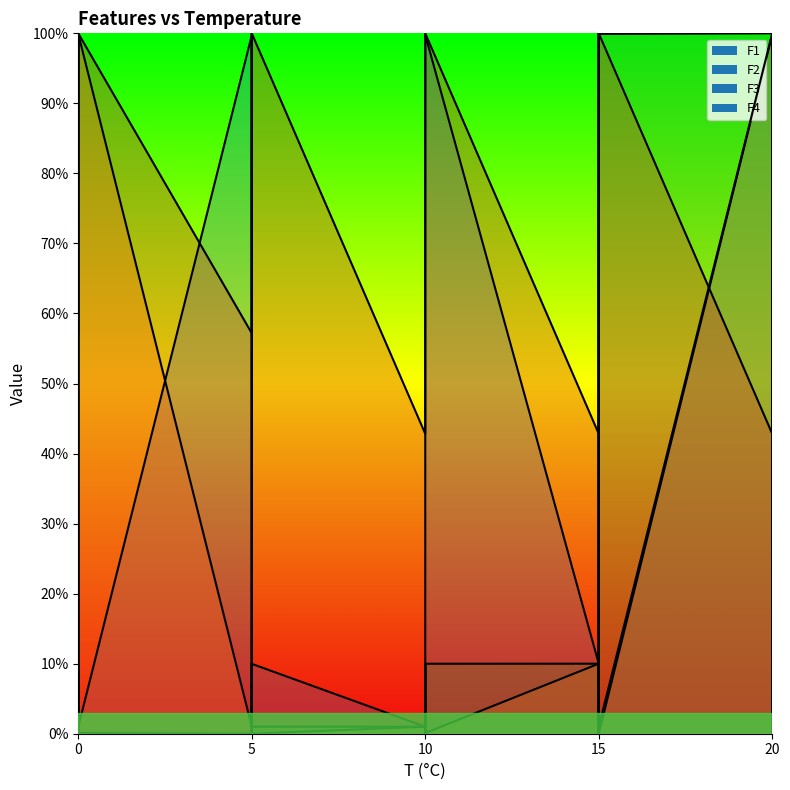

Where is F4 line nearest to the value 0?

7